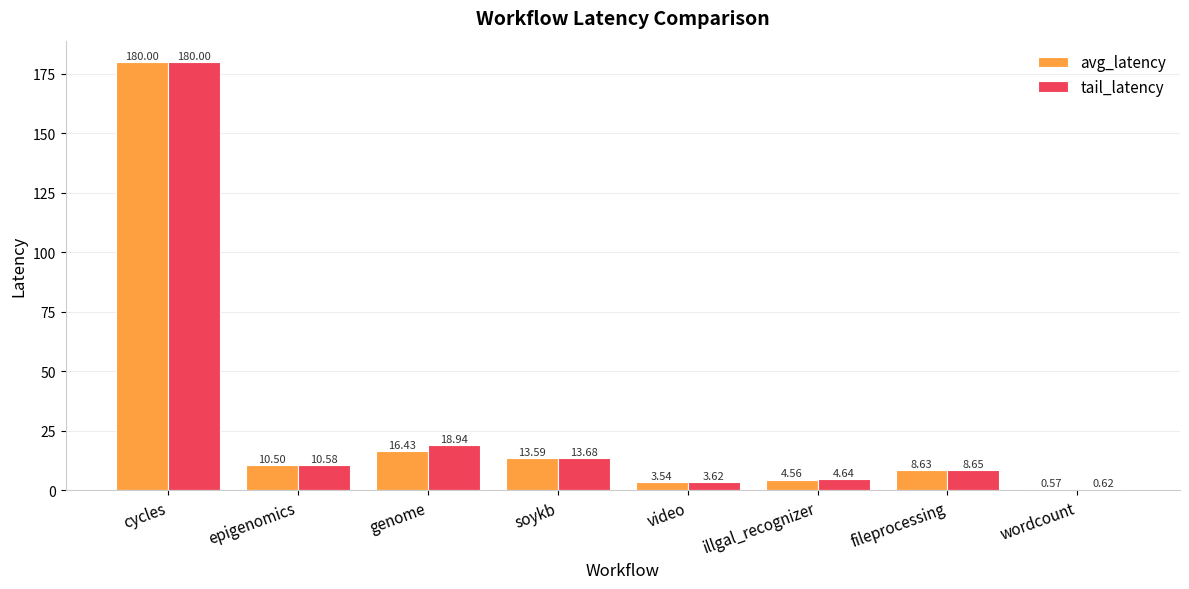

Which series changed the most between cycles and genome?

avg_latency